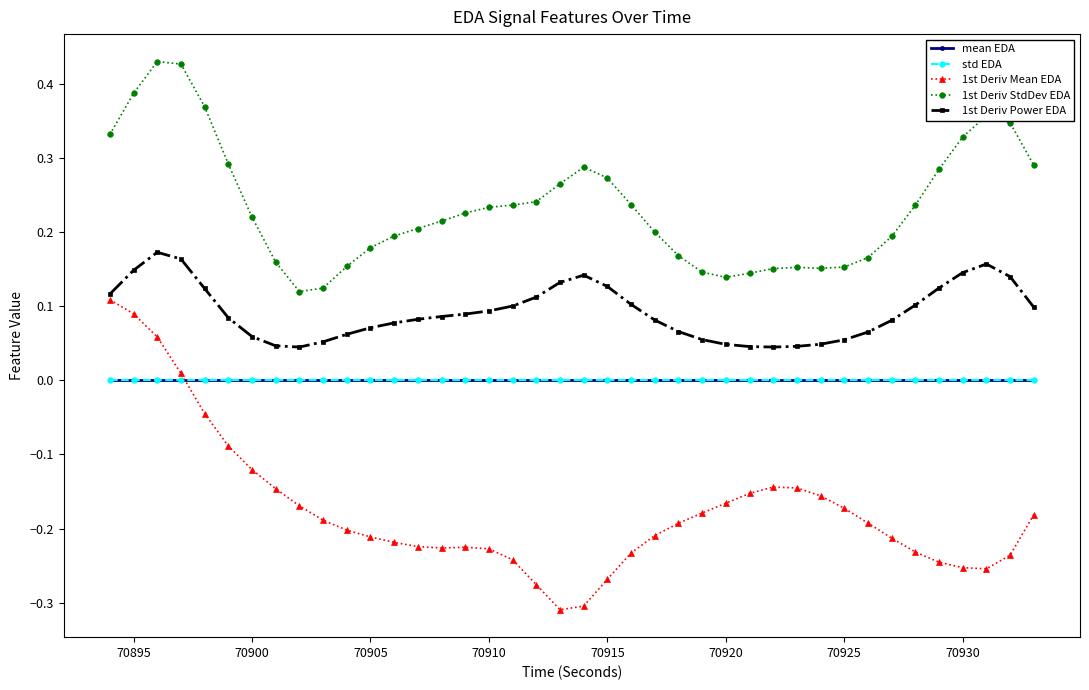

Which series has the largest total across all categories?

1st Deriv StdDev EDA